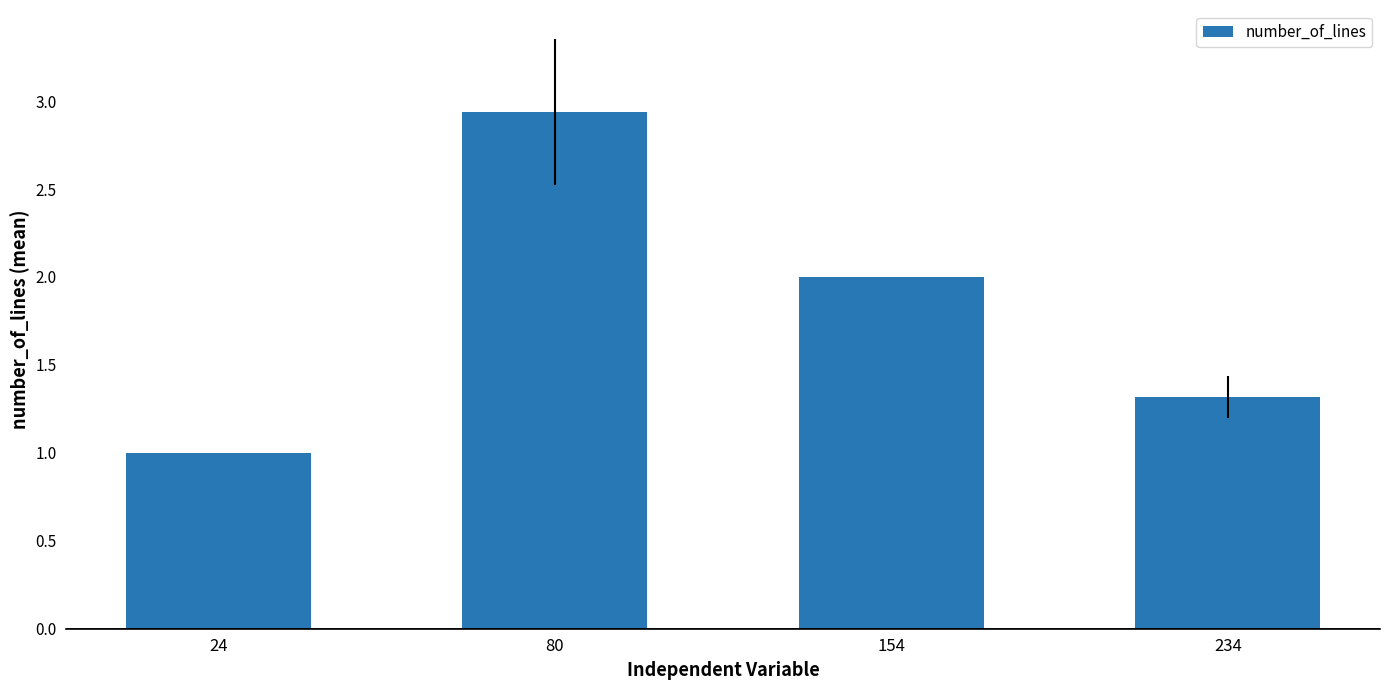

List the labels in order of value, largest first.

80, 154, 234, 24